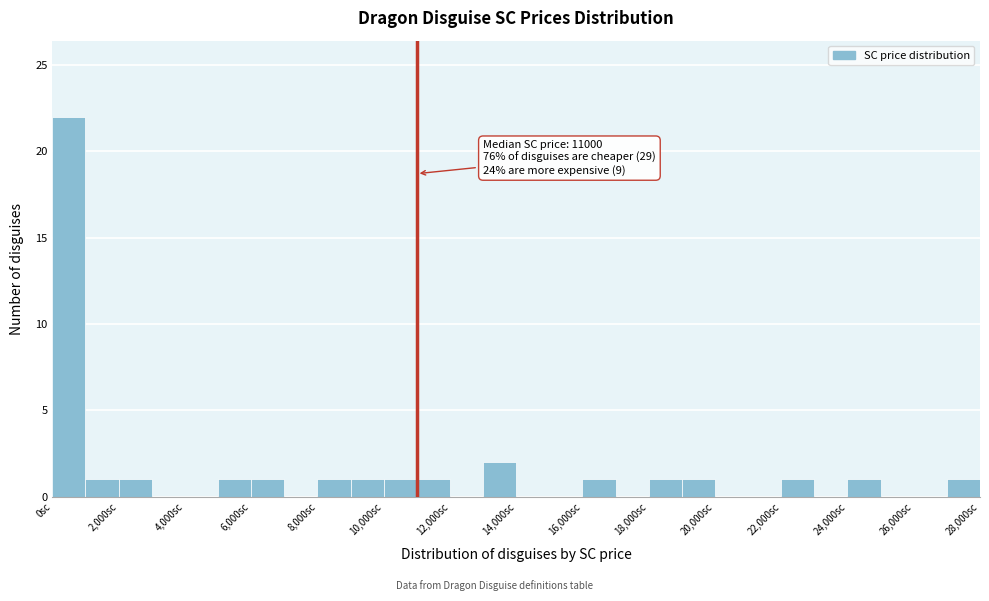

Over which range of the x-axis is the bar tallest?

0 to 1000